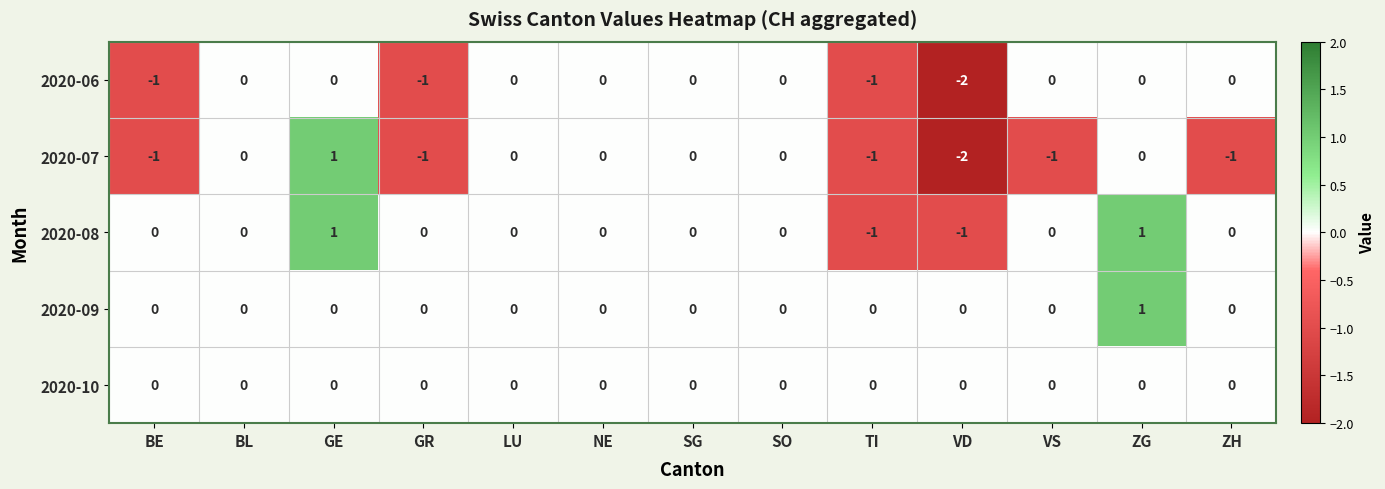

Which series has the largest total across all categories?

2020-09